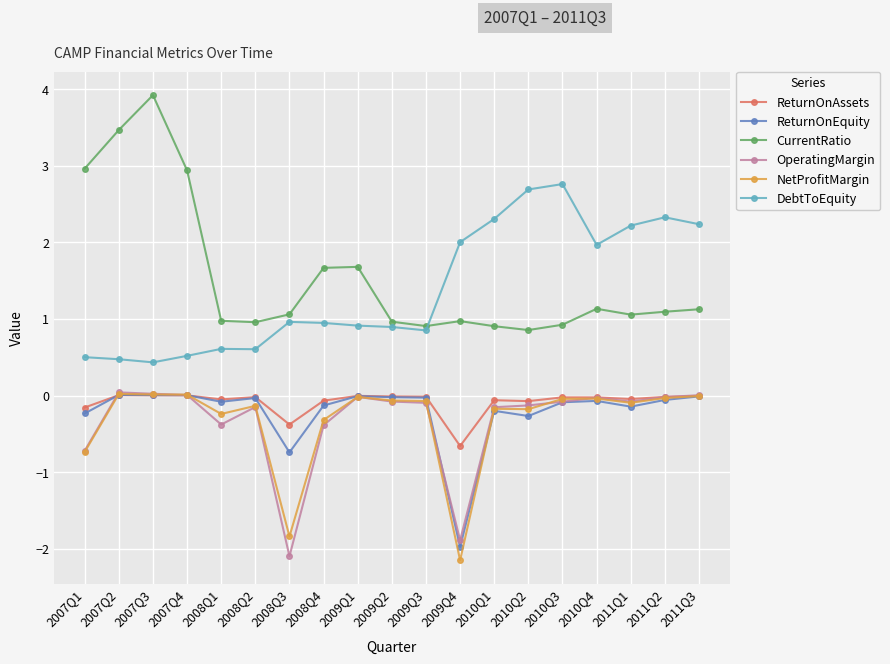

True or false: ReturnOnEquity has more than 1 points higher than both neighbors.

True